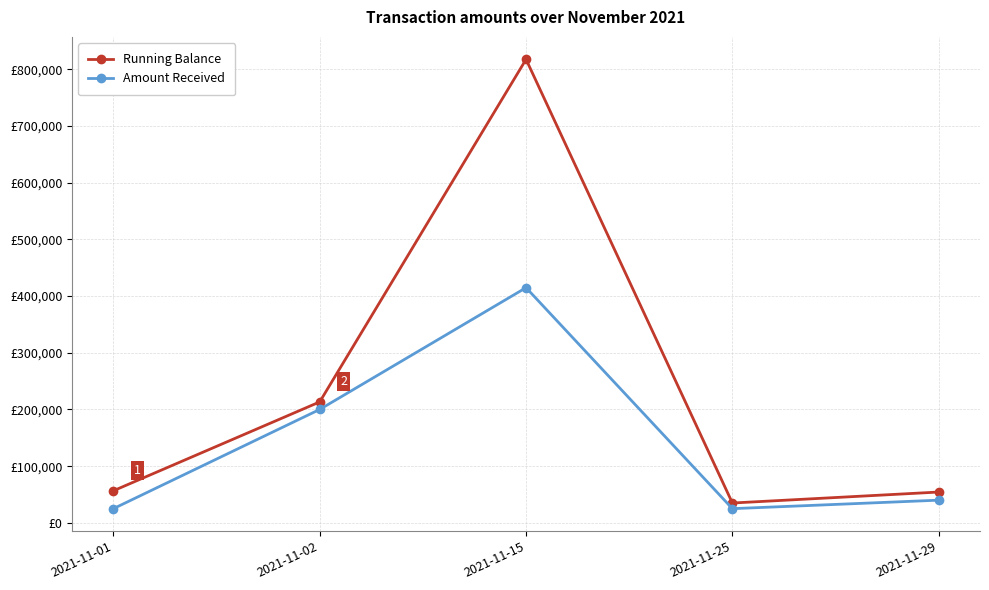

Rank the categories by Amount Received value from highest to lowest.

2021-11-15, 2021-11-02, 2021-11-29, 2021-11-01, 2021-11-25